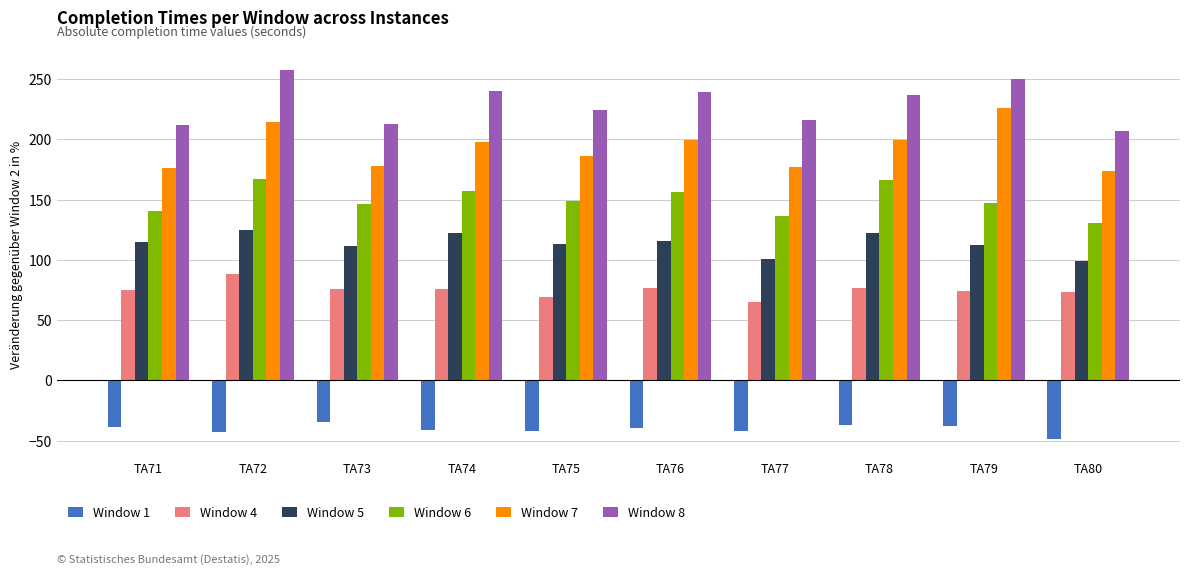

Rank the series at TA78 from highest to lowest value.

Window 8, Window 7, Window 6, Window 5, Window 4, Window 1